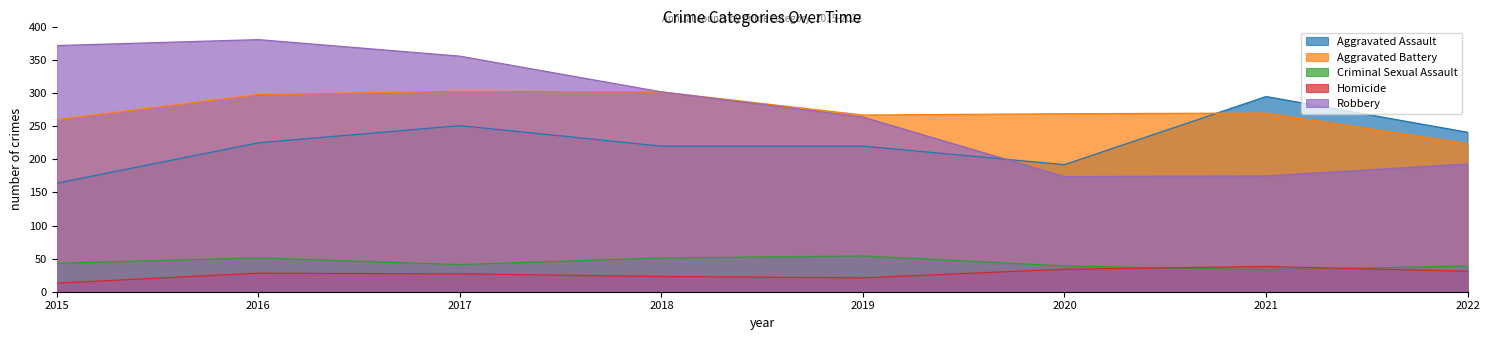

What is the difference between the maximum and second lowest values in the Aggravated Battery series?

43